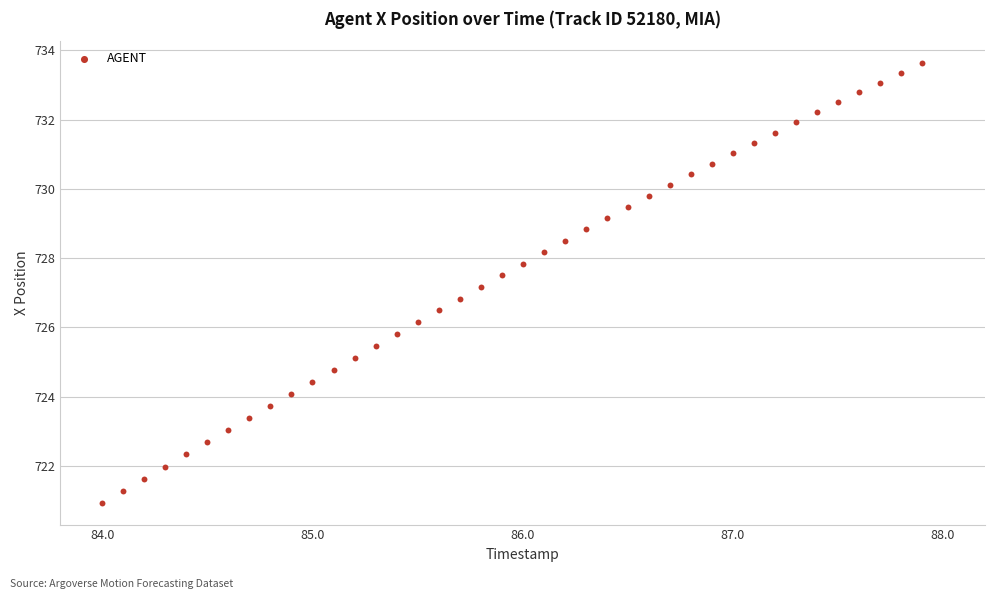

What is the range of X values (max minus min)?

3.9